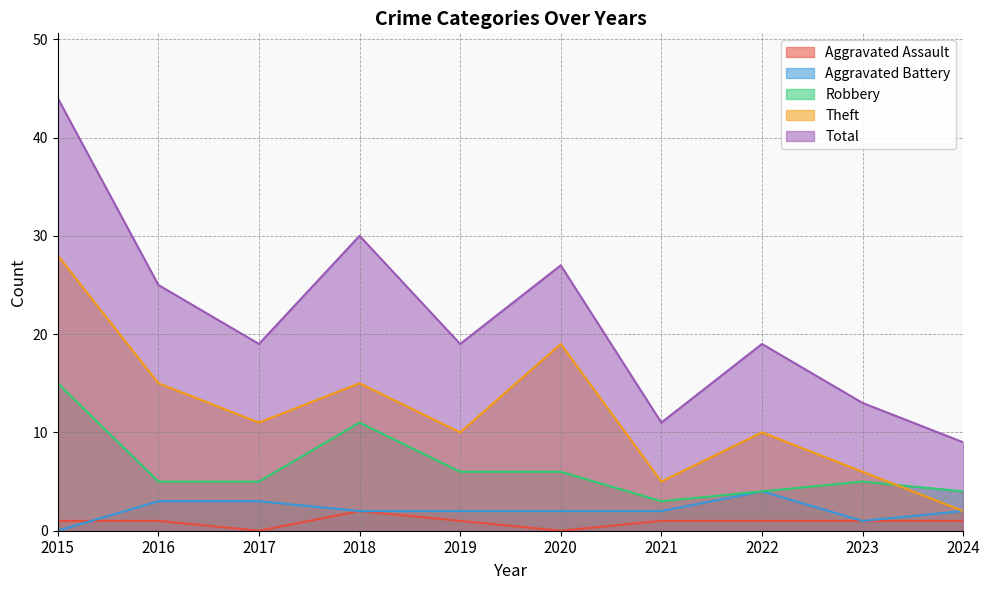

What is the total value across all series at 2018?

60